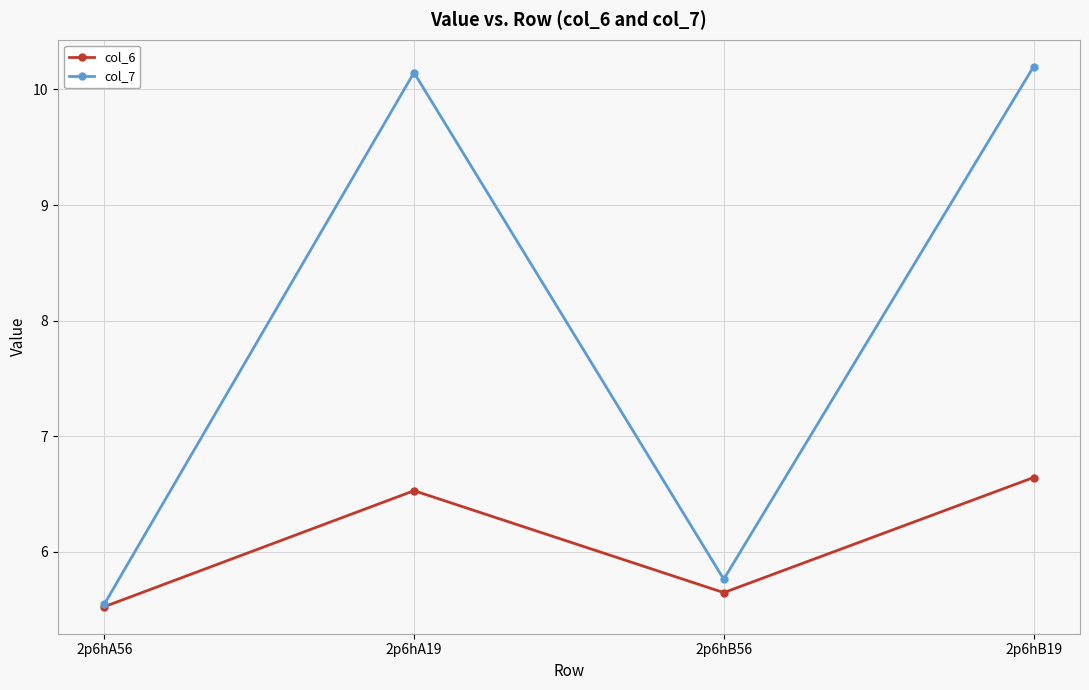

Is it true that col_6 equals 6.6 at 2p6hB19?

True